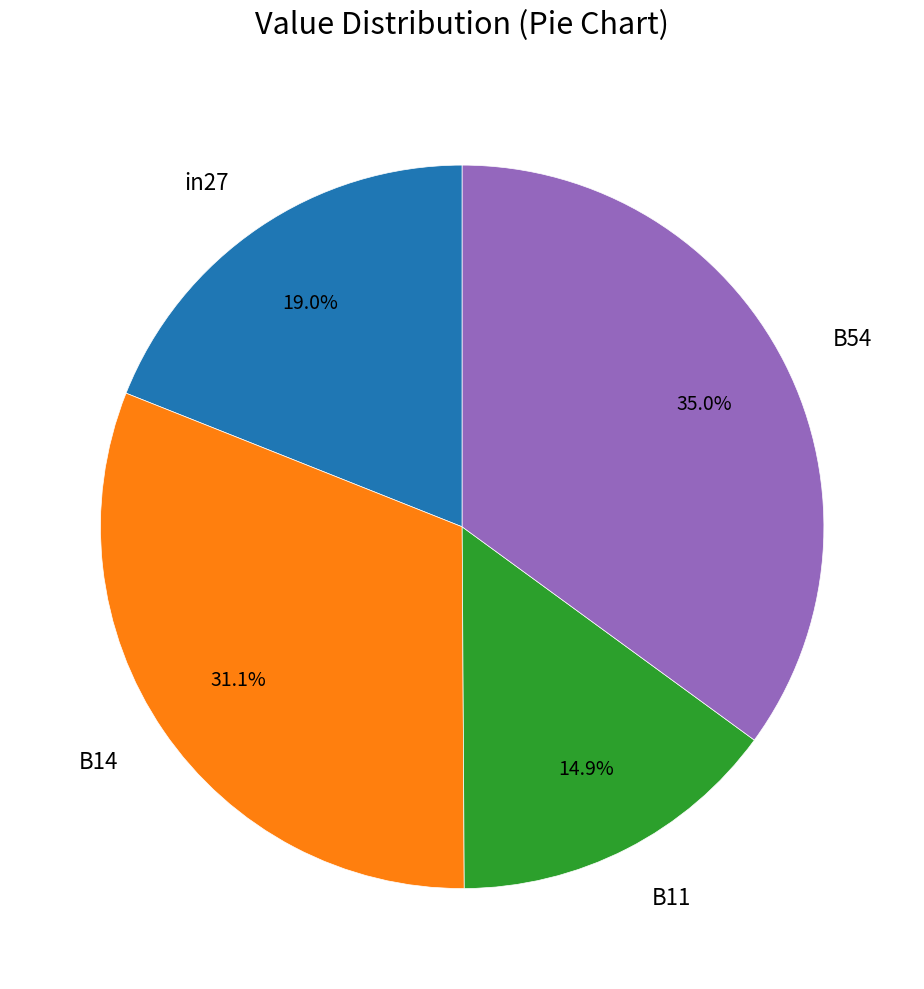

How much of the chart is everything except B54?

65.0%